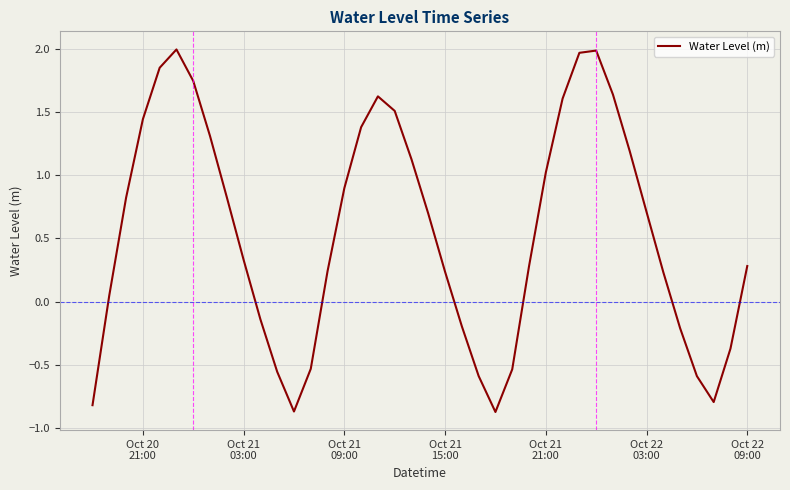

What is the smallest value displayed?

-0.9